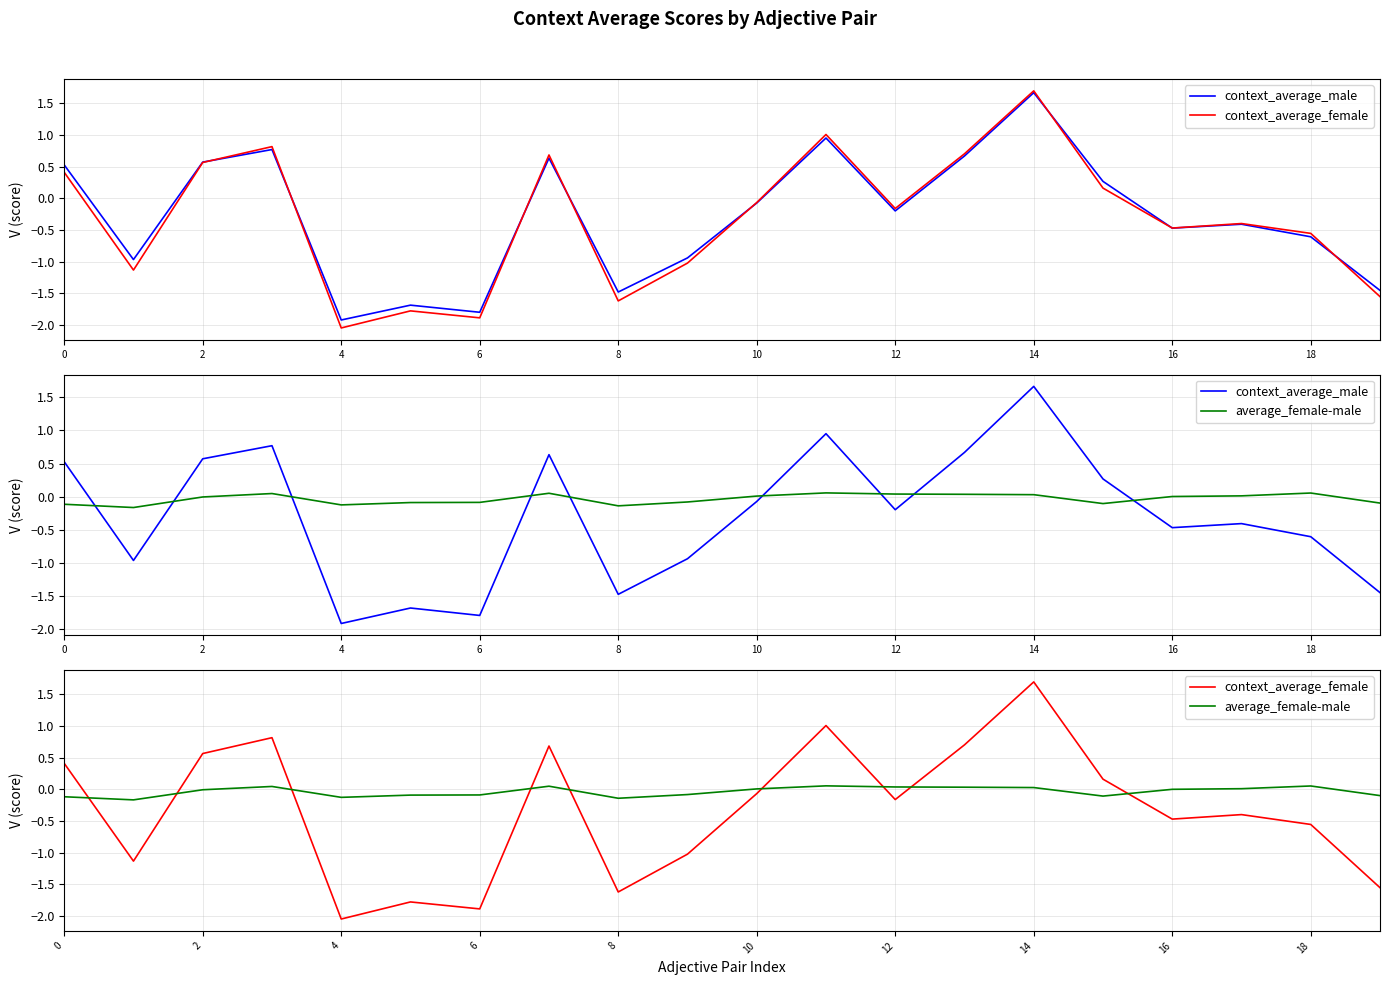

Where is context_average_female nearest to the value 0?

10